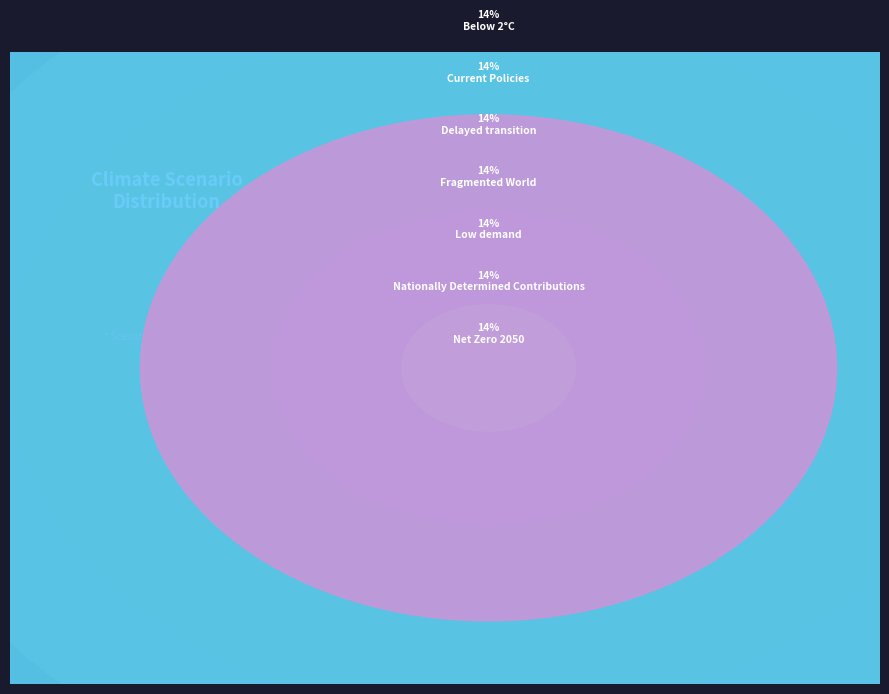

Which slice is the largest?

Fragmented World